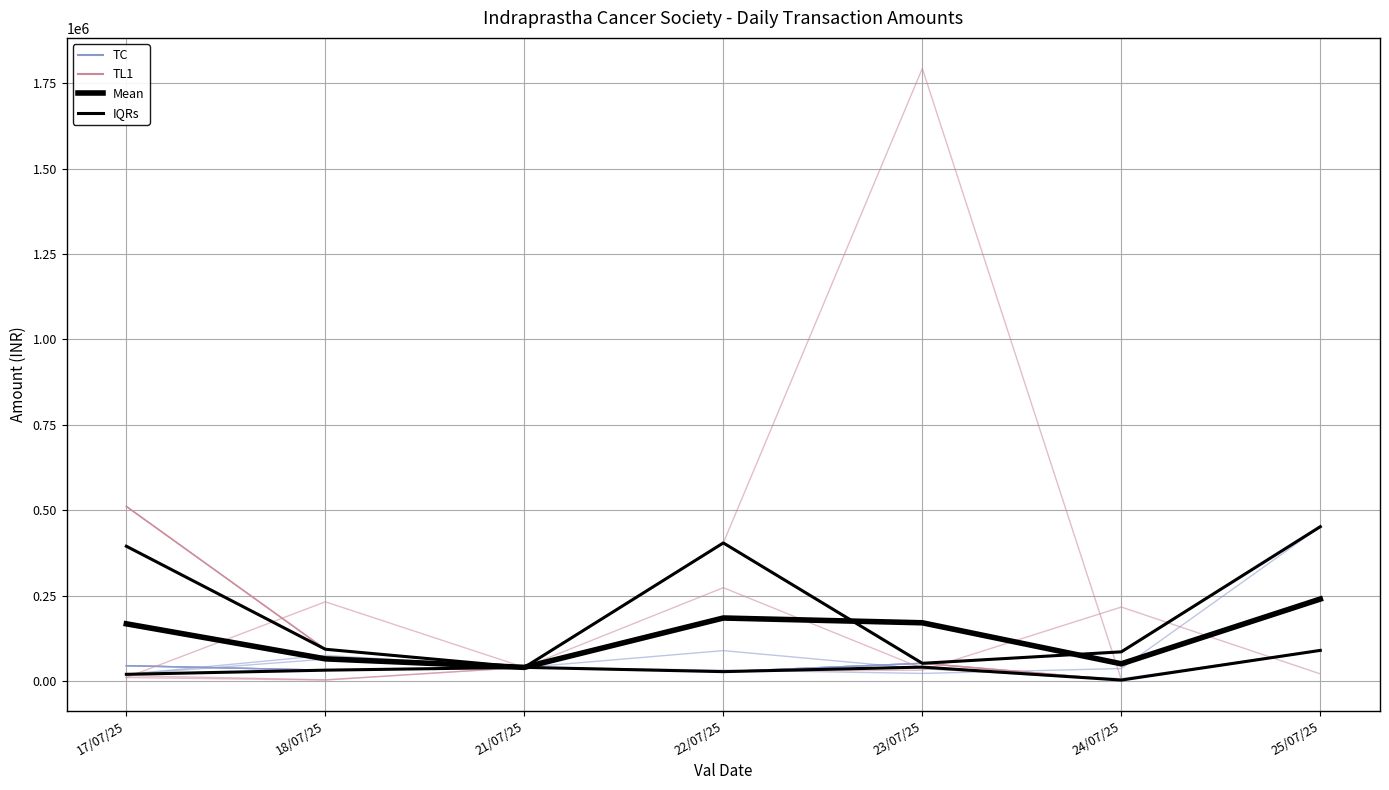

Is it true that TL1 equals 112774.1 at 24/07/25?

False